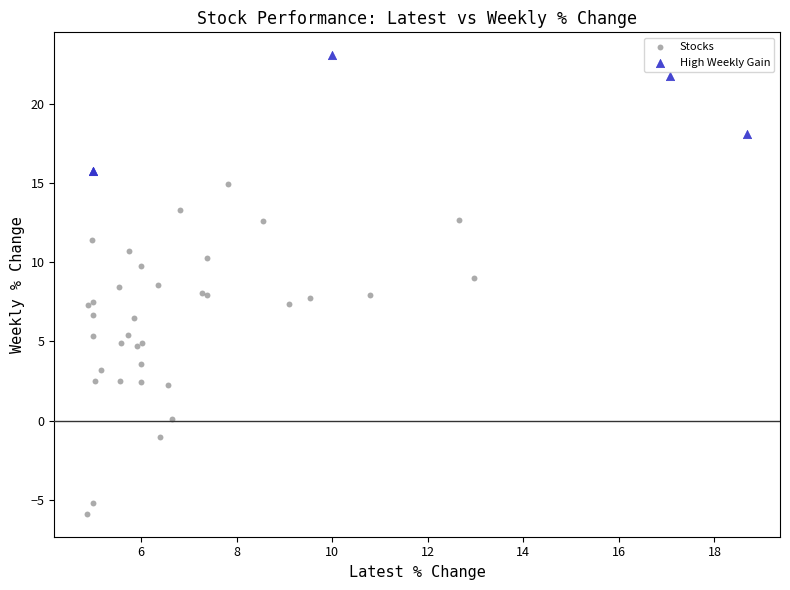

Which series has the largest Y range (max minus min)?

Stocks